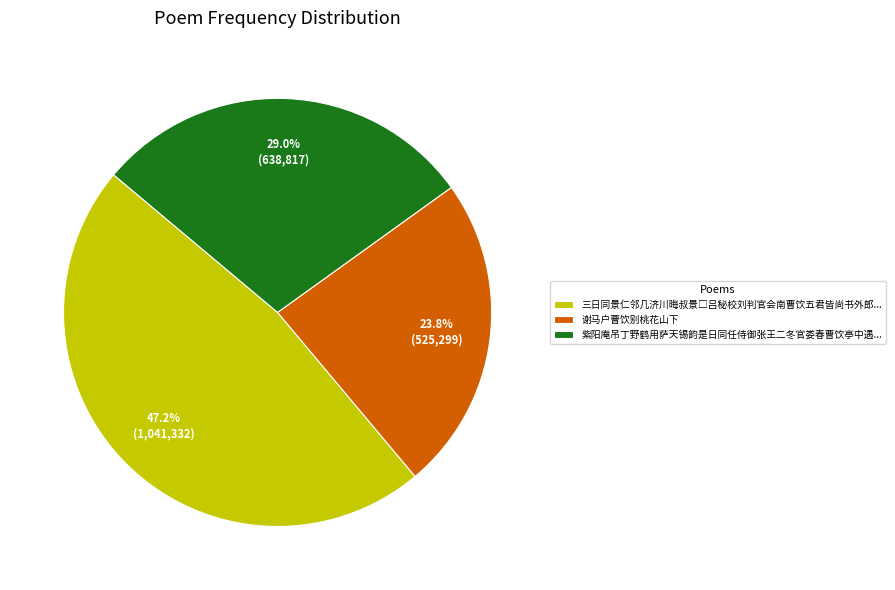

How many slices are in this pie chart?

3